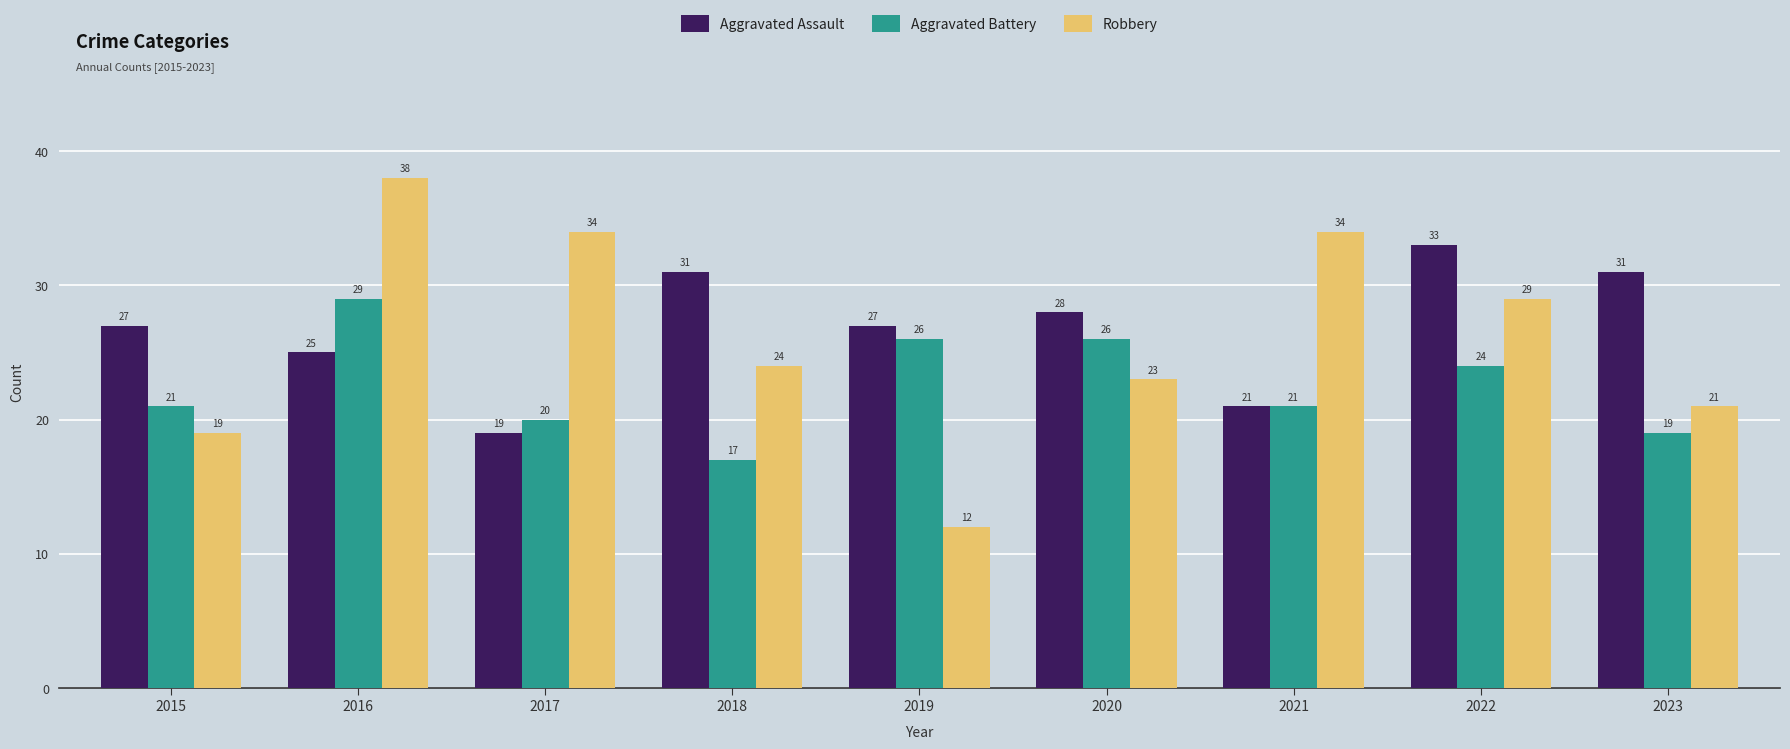

Which series has the largest range (max minus min)?

Robbery